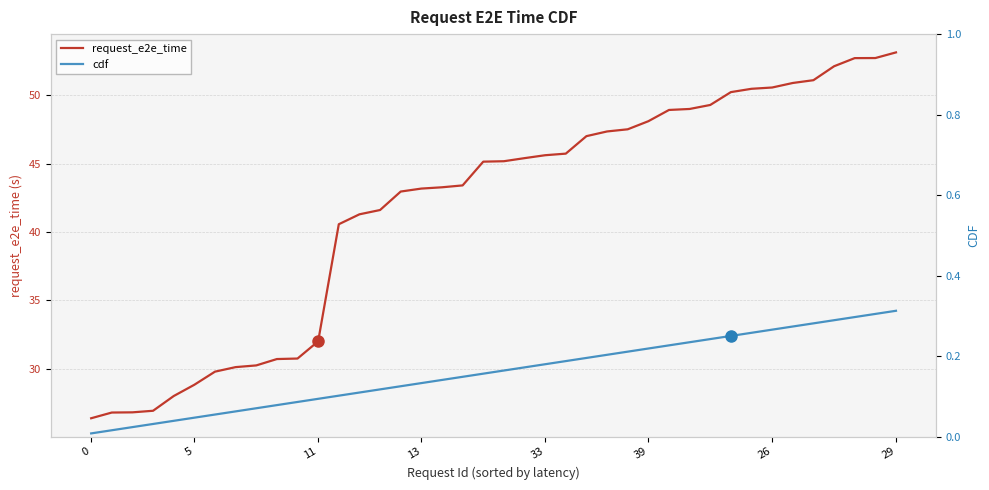

Which has a higher value, 13 or 10?

13